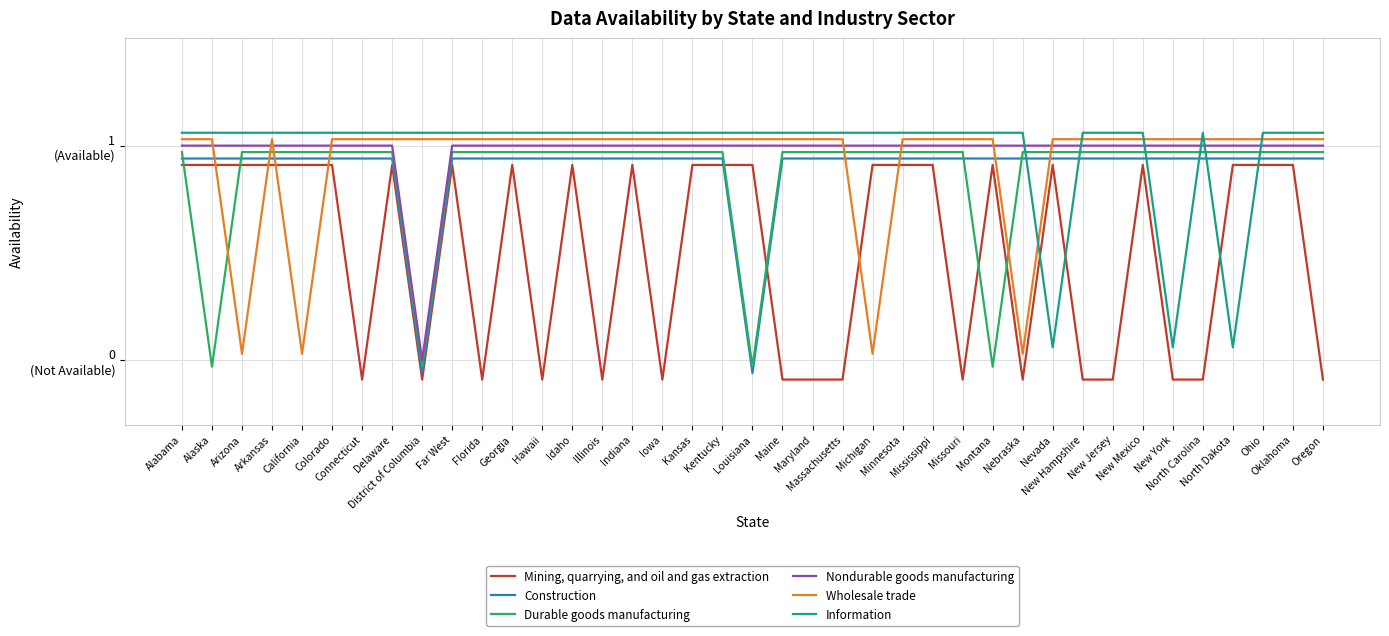

What is the label of the 31st point from the left?

New Hampshire